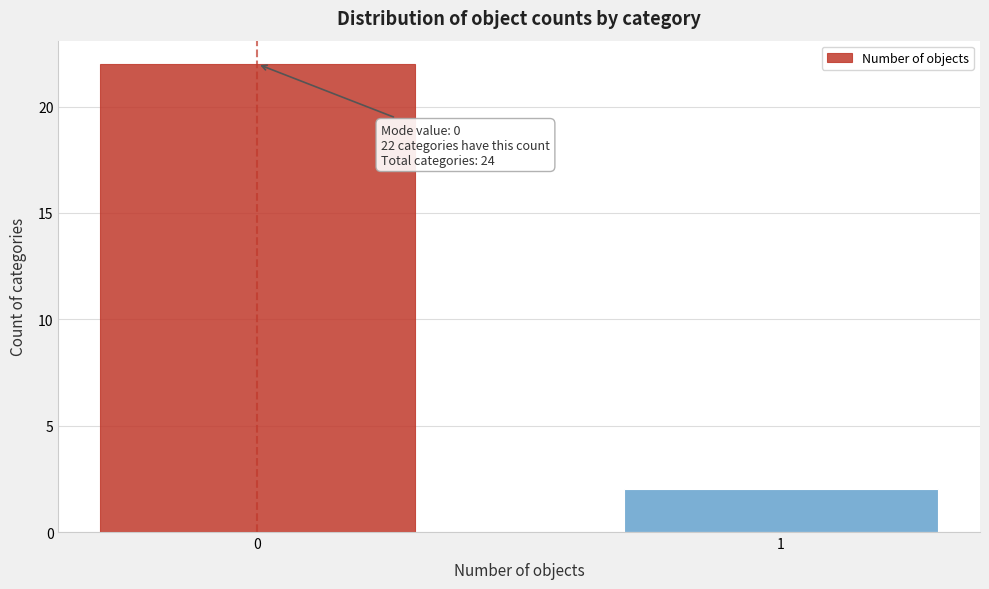

Reading left to right, list all the values displayed in this chart.

22	2